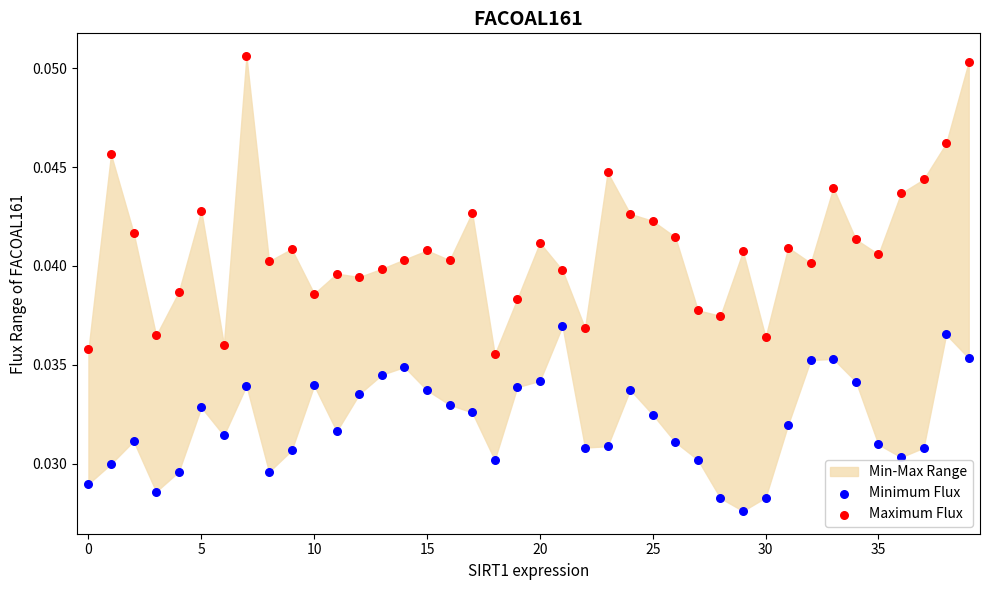

Which series has the widest spread of Y values?

Maximum Flux